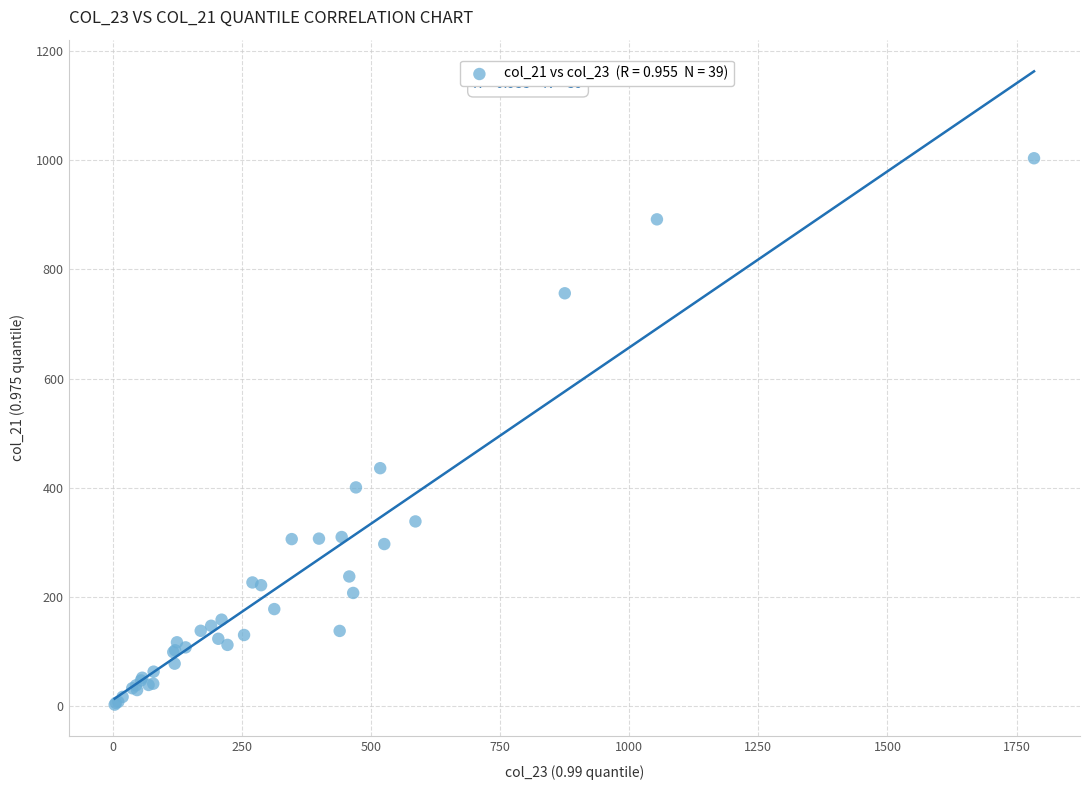

What Y value in the scatter plot is closest to 503?

436.0